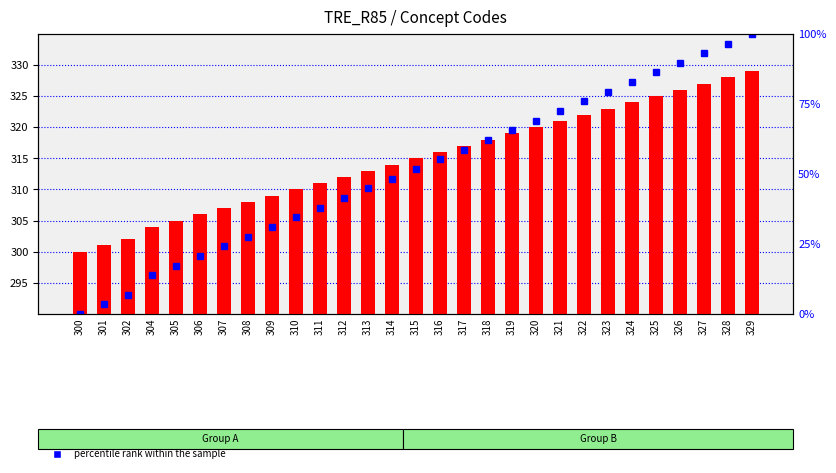

What value does the count series have at 322?

322.0